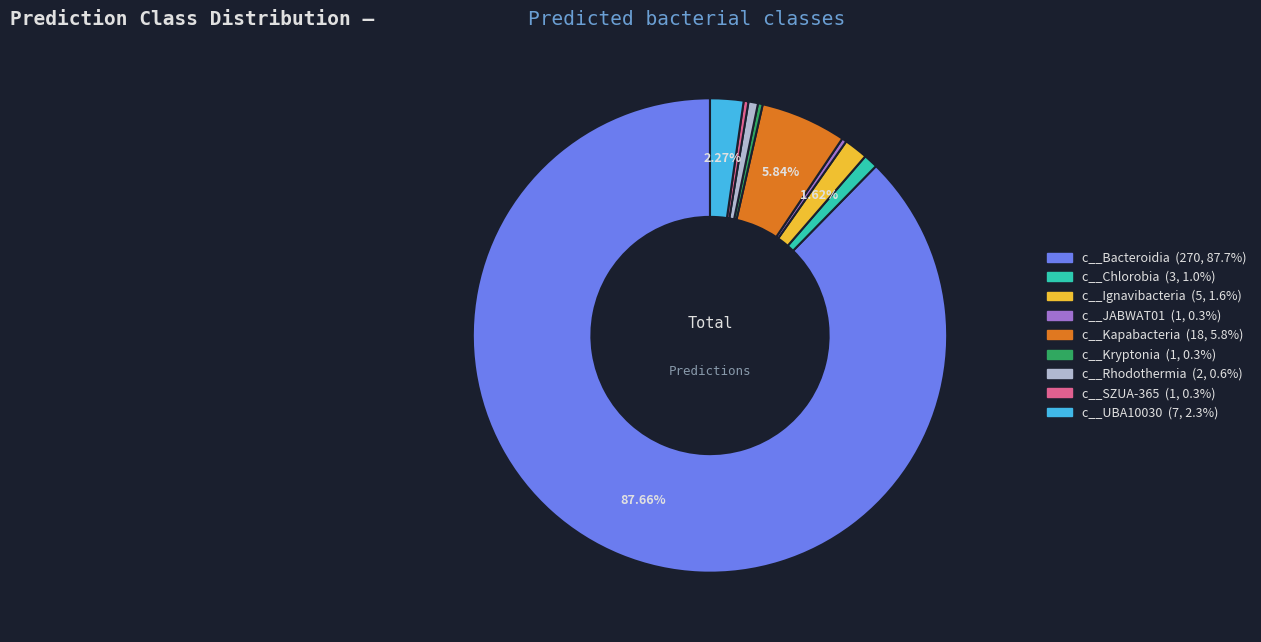

What is the largest slice in the pie chart?

c__Bacteroidia